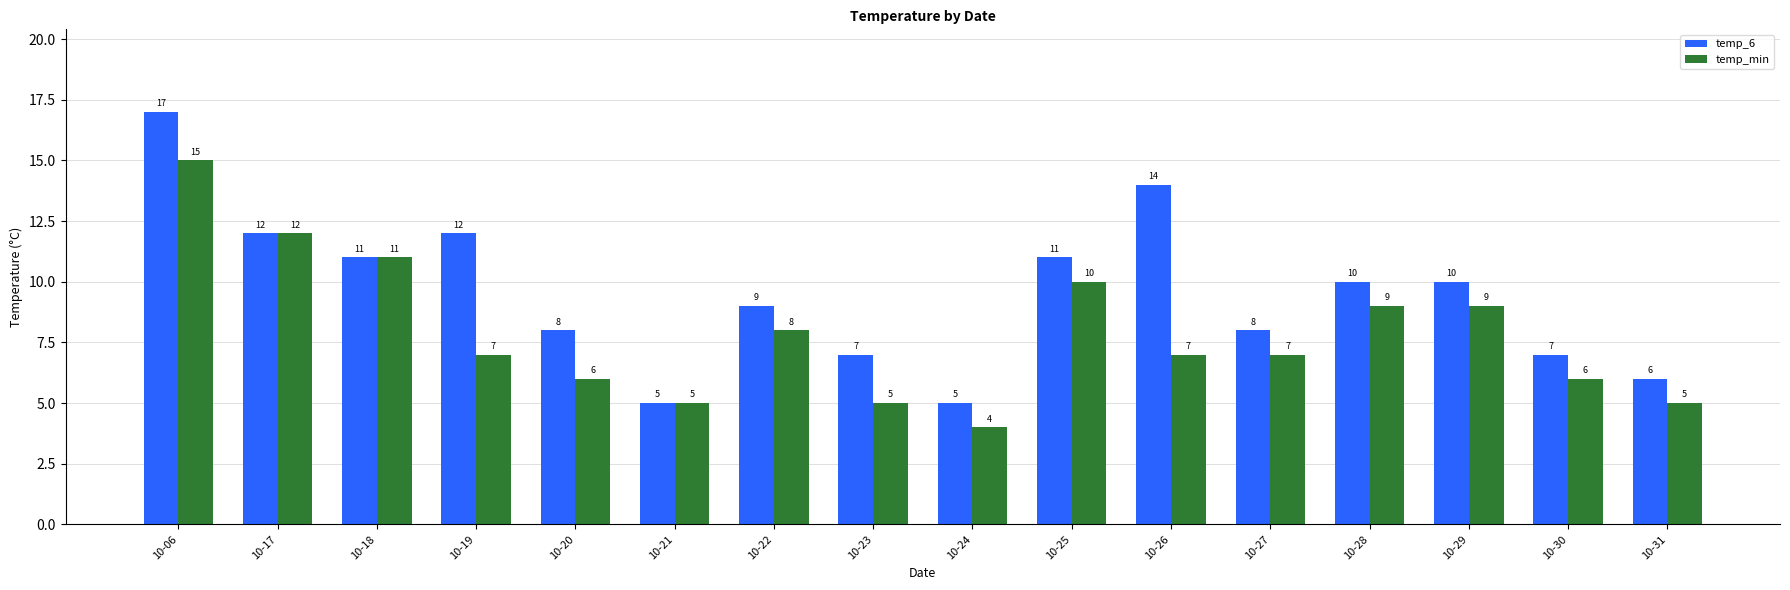

Between 10-23 and 10-29, which series saw the biggest shift?

temp_min